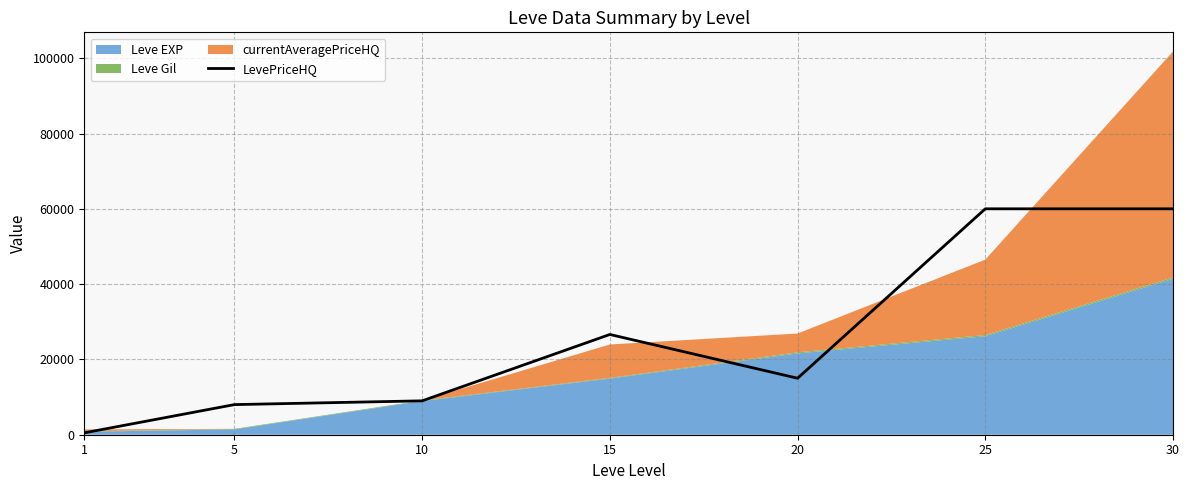

How many points are lower than both their immediate neighbors (excluding endpoints)?

1